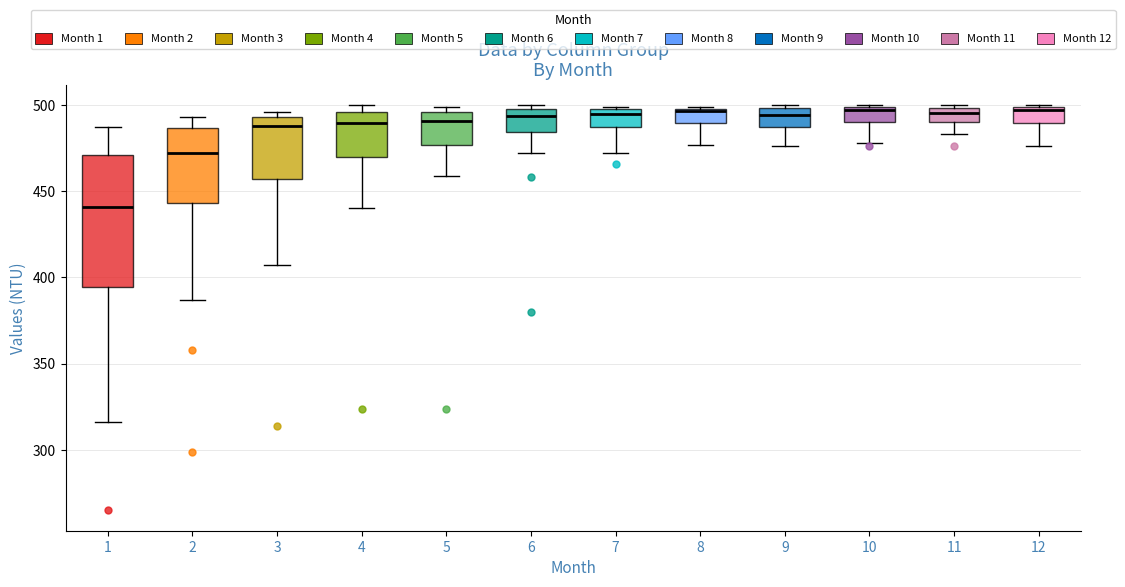

Which box is the tallest, from its lower edge to its upper edge?

1